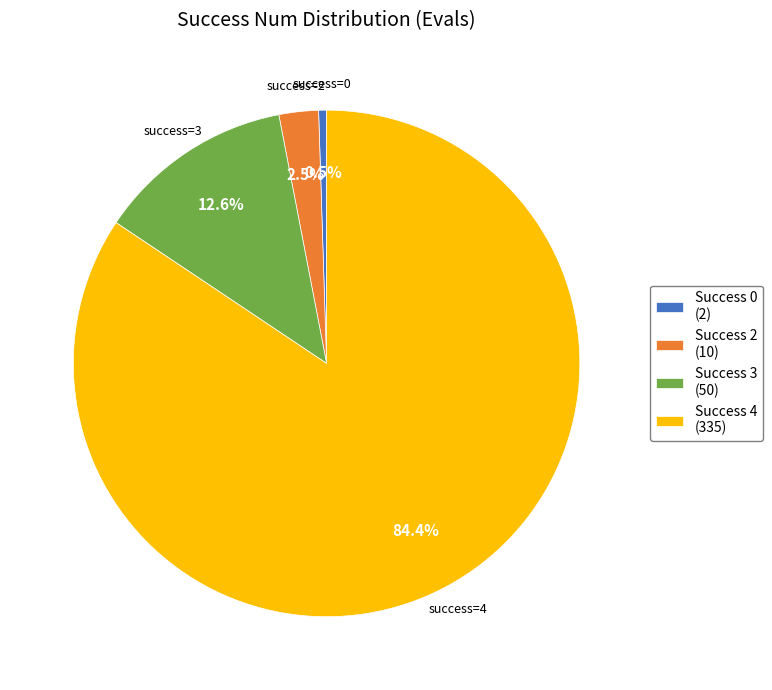

What is the majority slice?

Success 4 (335)